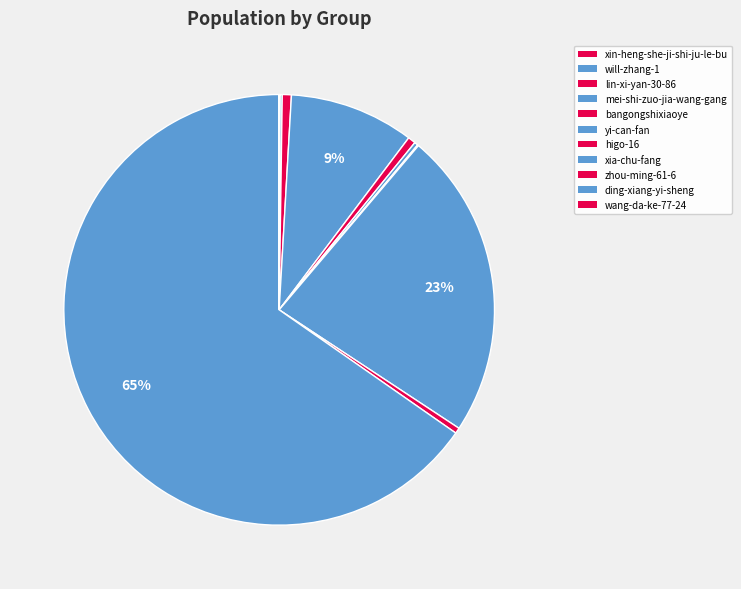

True or false: yi-can-fan accounts for 1% of the total.

False